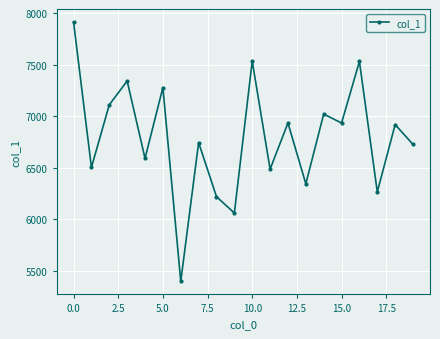

True or false: there are more than 2 points higher than both neighbors.

True